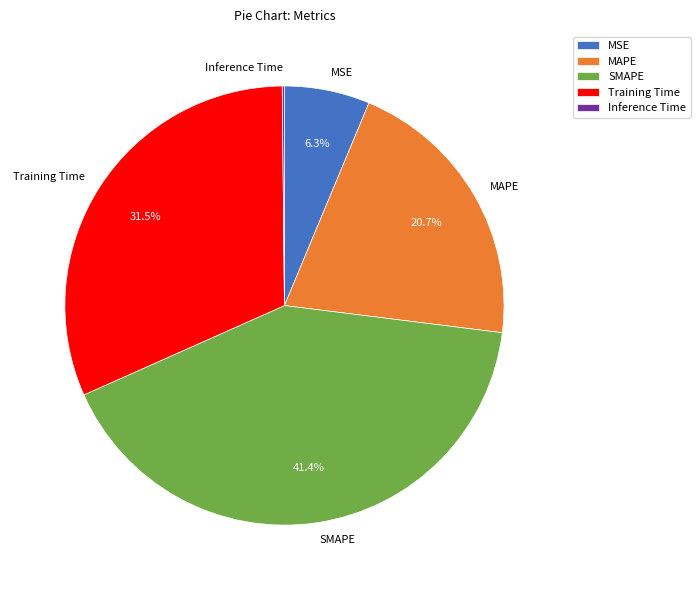

Is the sum of SMAPE and Training Time greater than half?

Yes